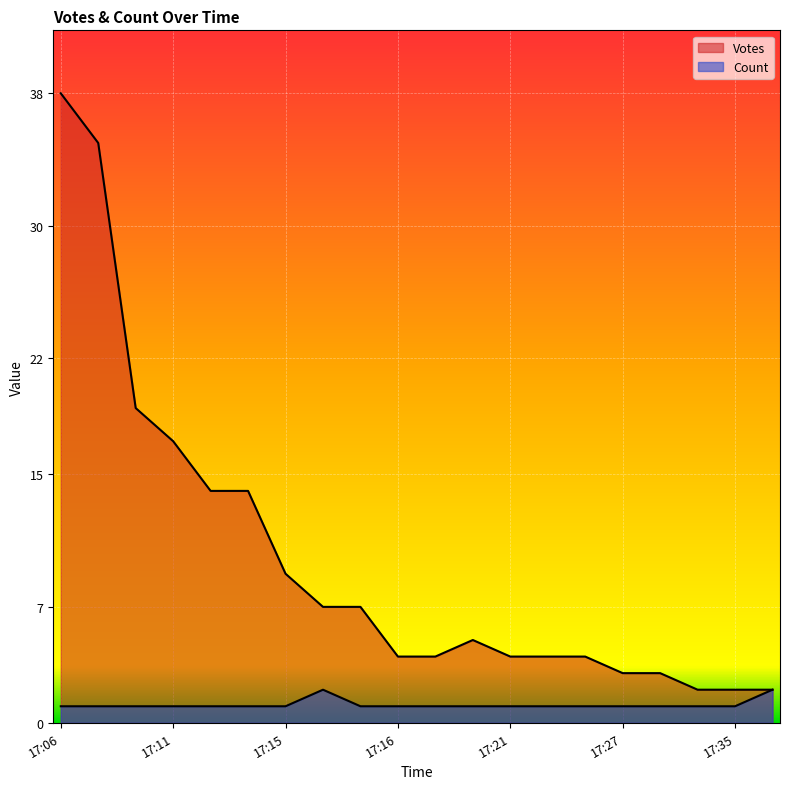

What is the spread (max minus min) of values at 17:34?

1